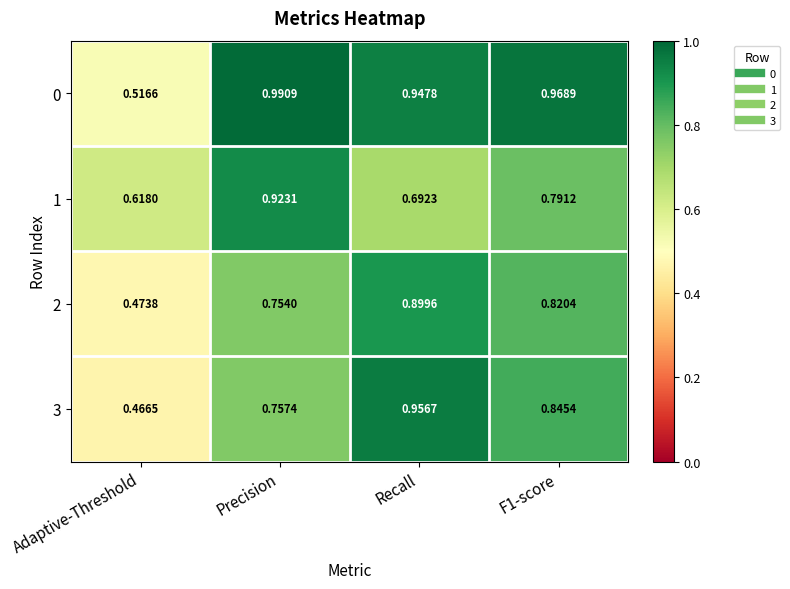

At Adaptive-Threshold, list the series in order from largest to smallest.

1, 0, 2, 3